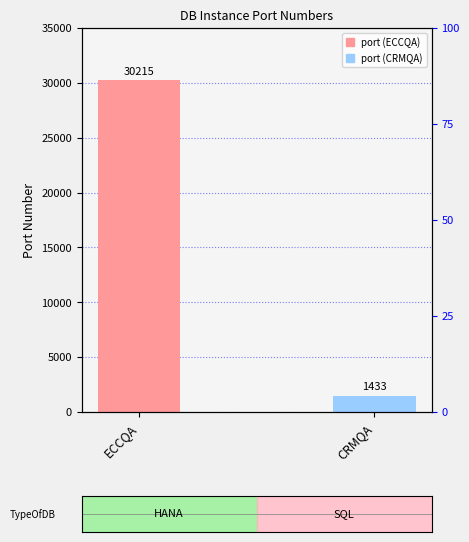

List the labels in order of value, largest first.

ECCQA, CRMQA